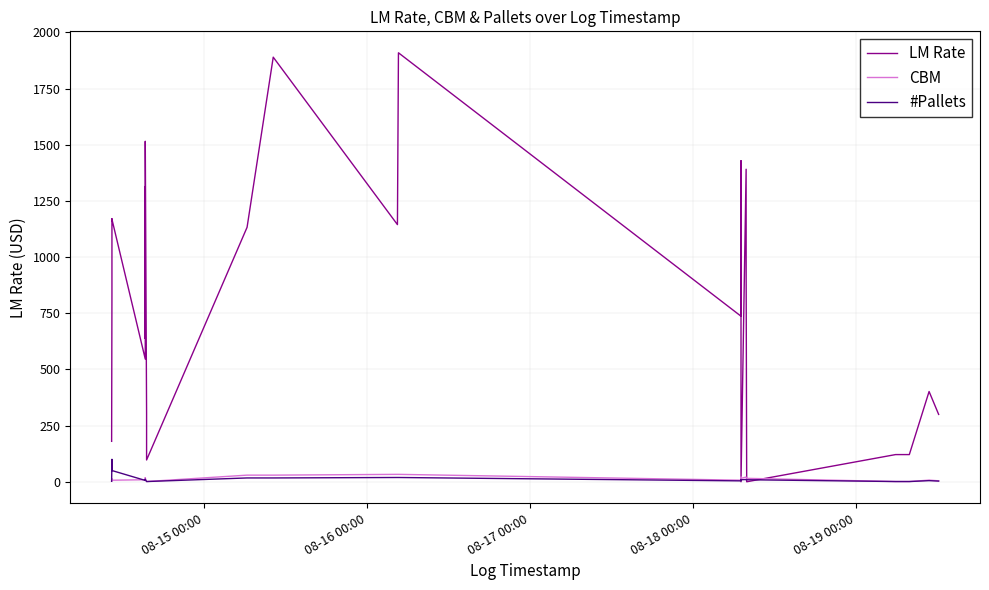

Rank the series by their maximum value, from highest to lowest.

LM Rate, #Pallets, CBM